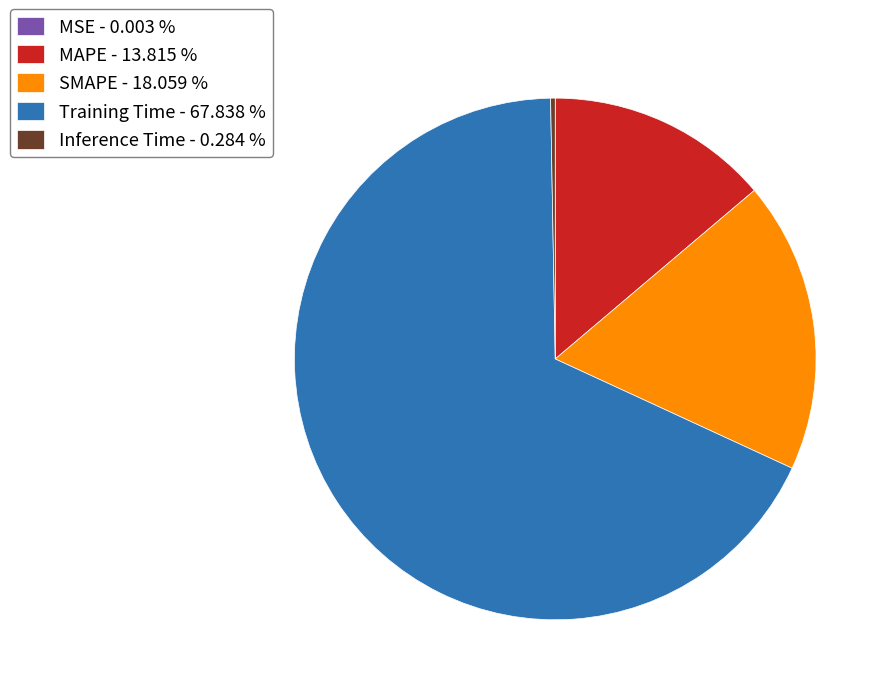

Does Inference Time - 0.284 % account for over 50% of the chart?

No